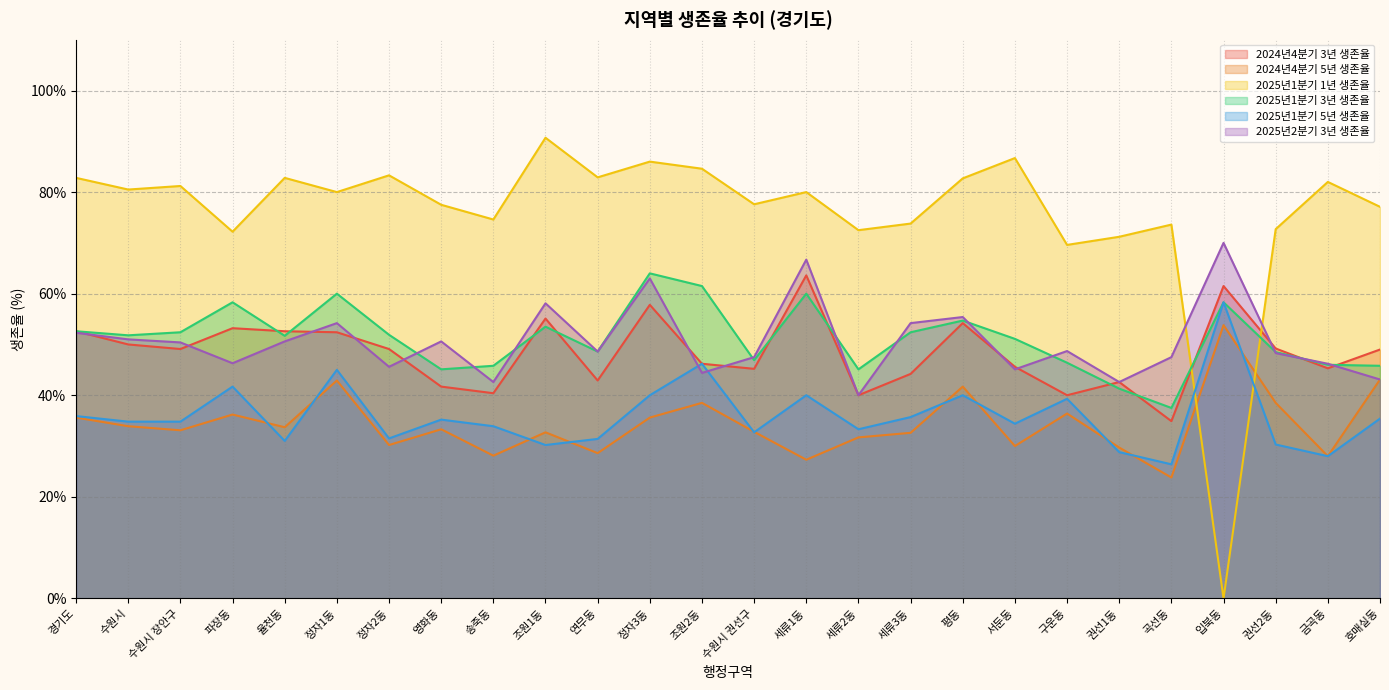

Does the chart display data point markers on the line(s)?

No